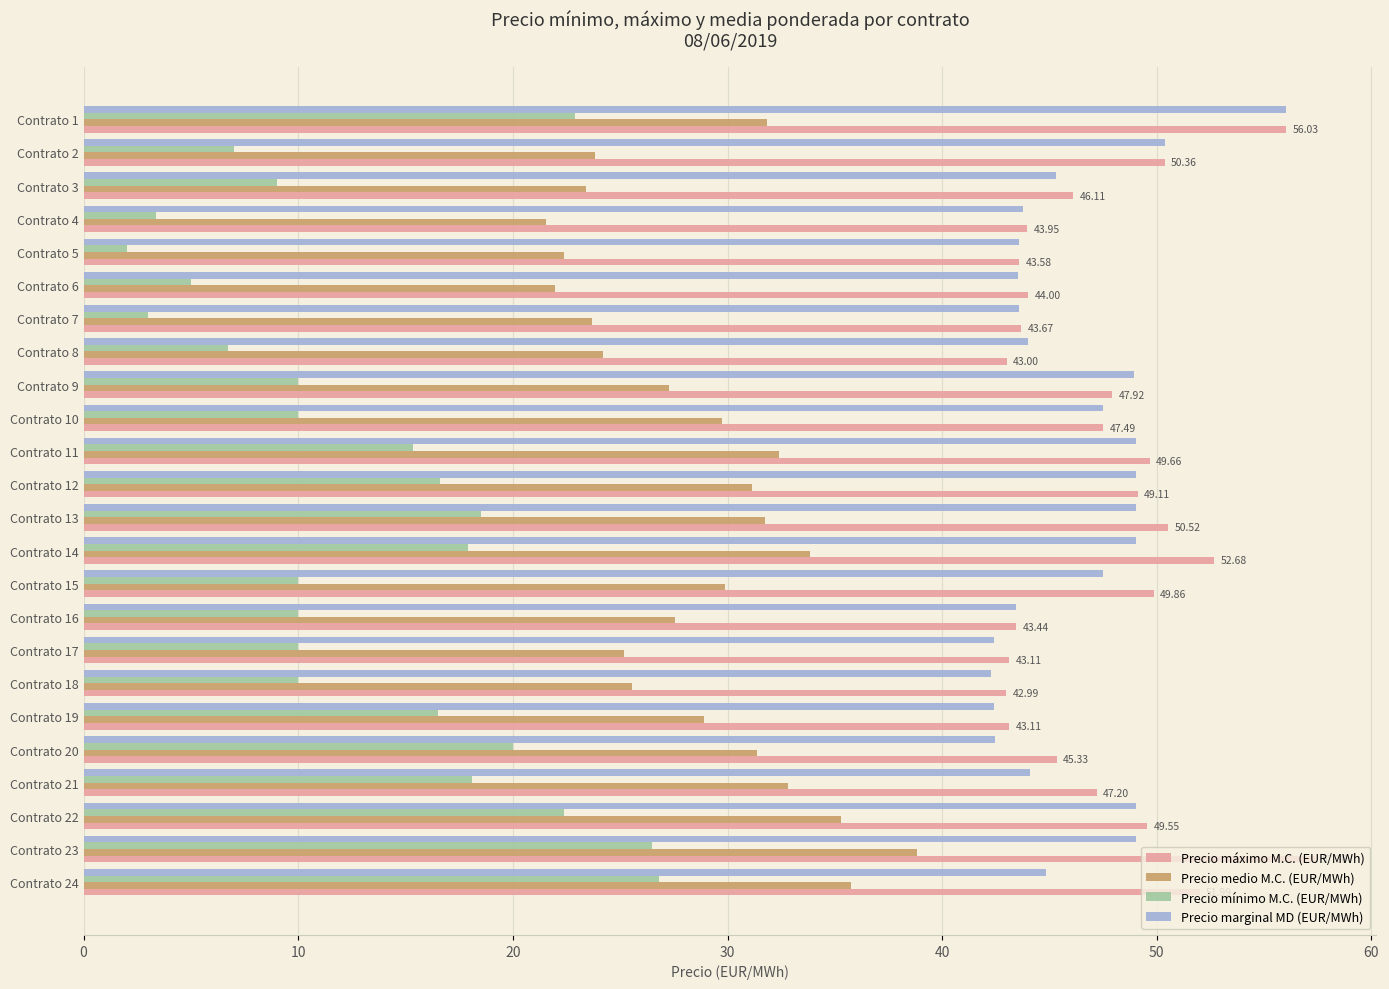

What is the smallest value displayed?

2.0